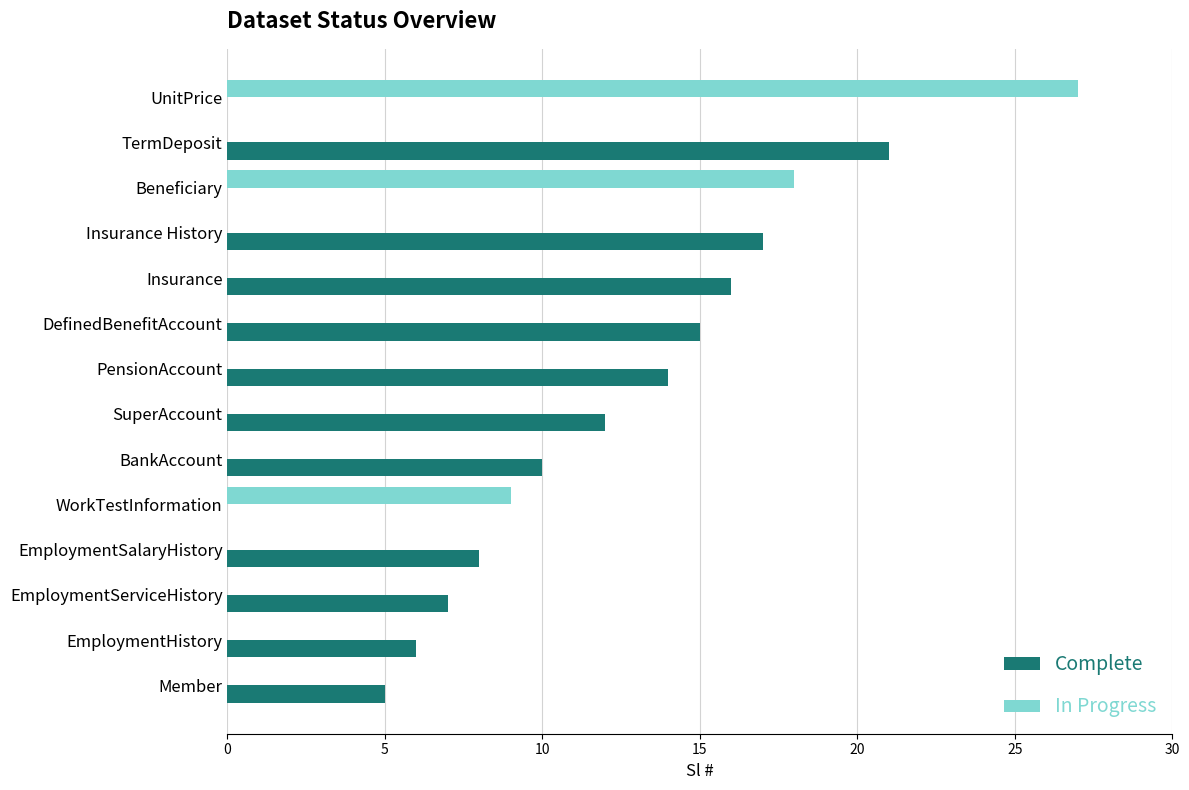

What is the sum of the Complete values at PensionAccount and Insurance?

30